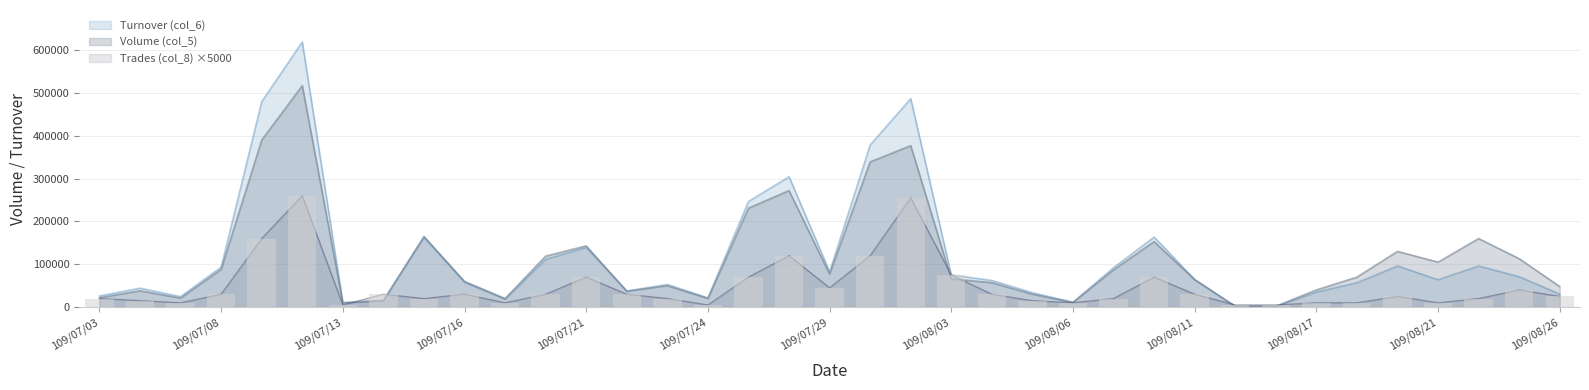

List the labels in order of Turnover (col_6) value, largest first.

109/07/10, 109/07/31, 109/07/09, 109/07/30, 109/07/28, 109/07/27, 109/08/10, 109/07/15, 109/07/21, 109/07/20, 109/08/19, 109/08/24, 109/07/08, 109/08/07, 109/07/29, 109/08/03, 109/08/25, 109/08/11, 109/08/21, 109/08/04, 109/07/16, 109/08/18, 109/07/23, 109/07/06, 109/07/22, 109/08/17, 109/08/05, 109/08/26, 109/07/03, 109/07/07, 109/07/24, 109/07/17, 109/07/14, 109/08/06, 109/07/13, 109/08/12, 109/08/14